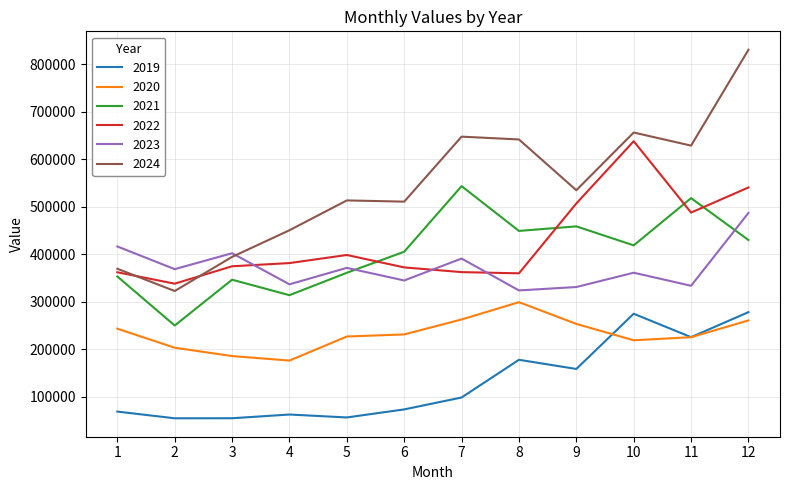

Which series changed the most between 1 and 10?

2024